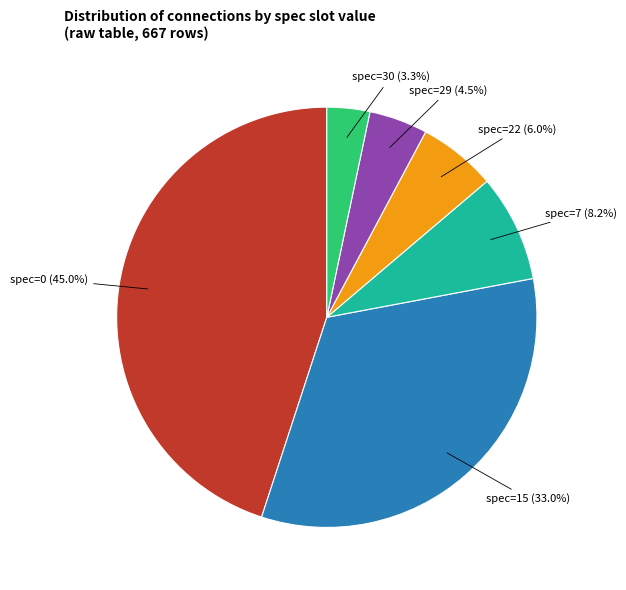

Is there any slice that represents more than half of the pie?

No